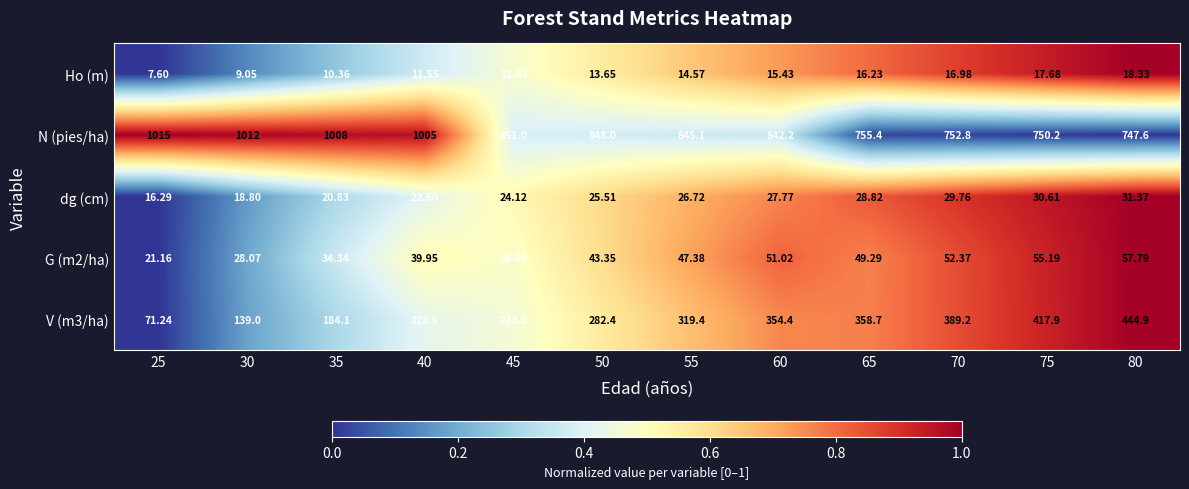

Rank the series at 55 from highest to lowest value.

N (pies/ha), V (m3/ha), G (m2/ha), dg (cm), Ho (m)